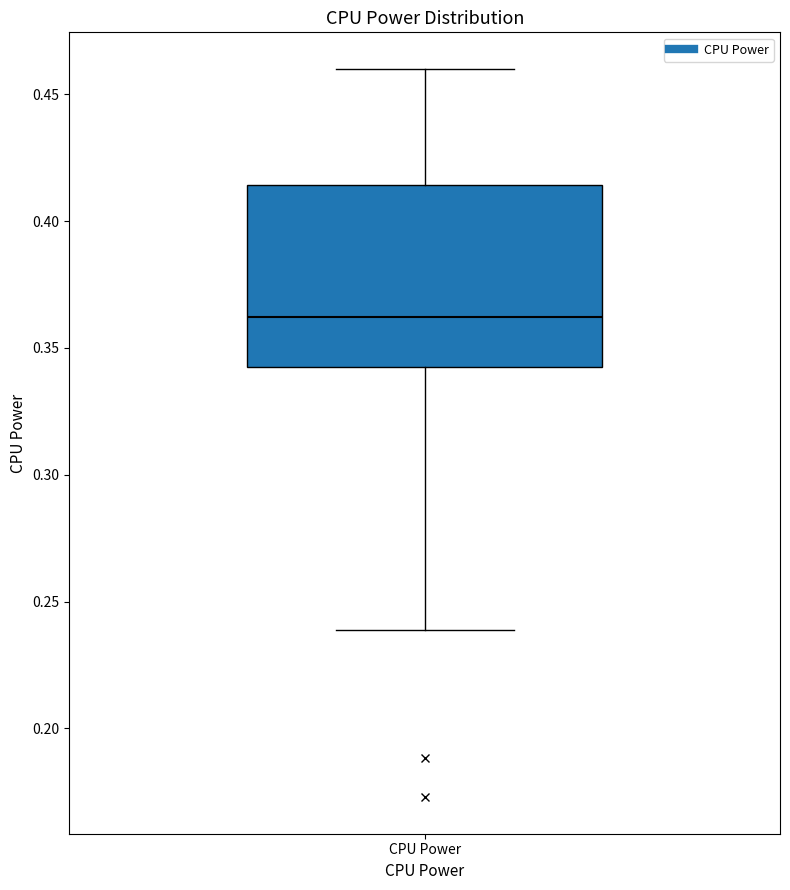

Where does the median line of the box for CPU Power sit on the y-axis? The values are not printed on the chart, so give them approximately, as read against the axis.

0.360